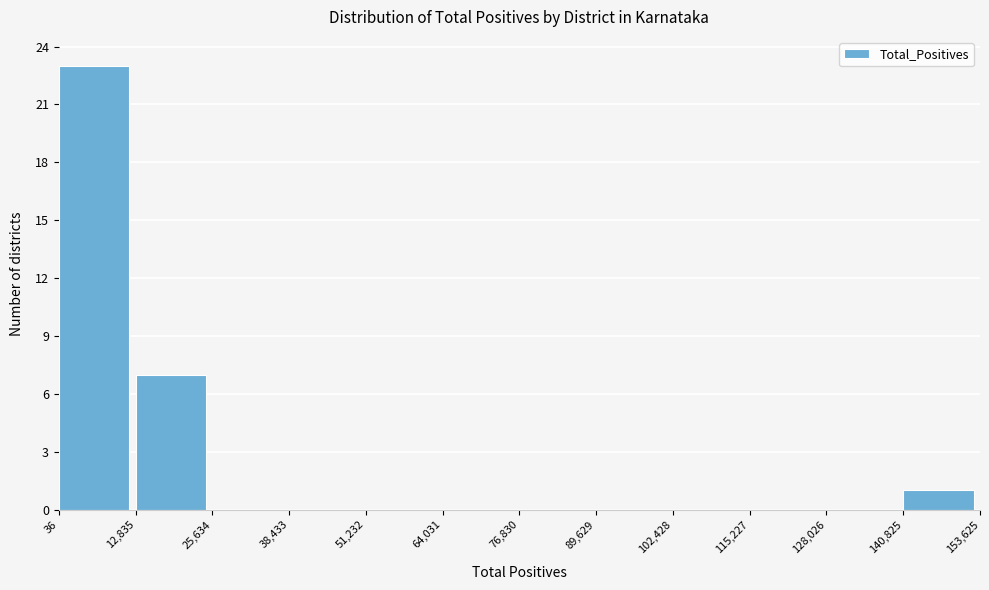

Reading left to right, transcribe this chart: for each bar, give the range it covers on the x-axis and its height. The values are not printed on the chart, so give them approximately, as read against the axis.

36 to 12,835: 23
12,835 to 25,634: 7
25,634 to 38,433: 0
38,433 to 51,232: 0
51,232 to 64,031: 0
64,031 to 76,830: 0
76,830 to 89,629: 0
89,629 to 102,428: 0
102,428 to 115,227: 0
115,227 to 128,026: 0
128,026 to 140,825: 0
140,825 to 153,625: 1